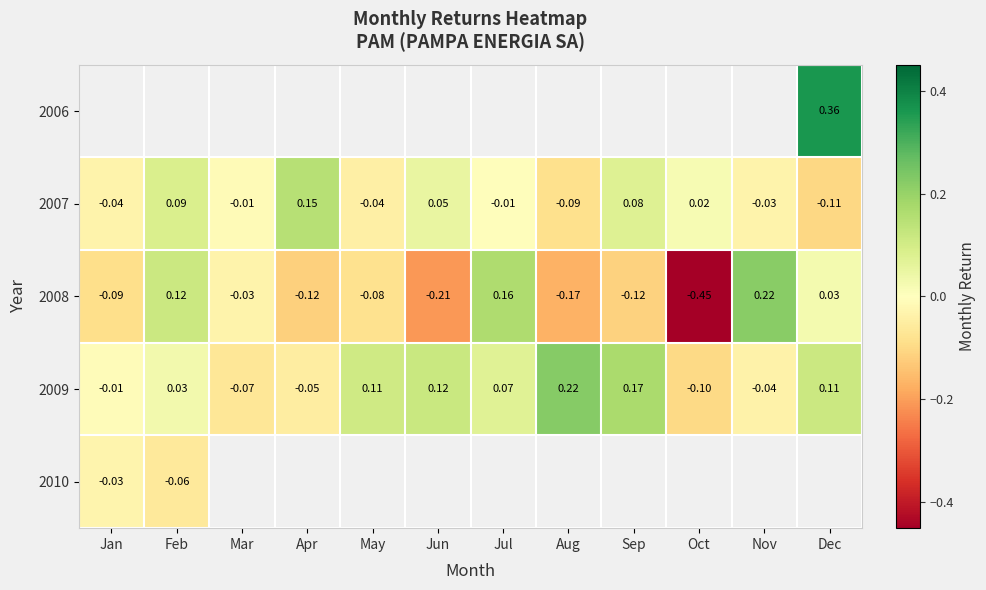

At which label does 2009 reach its peak?

Aug